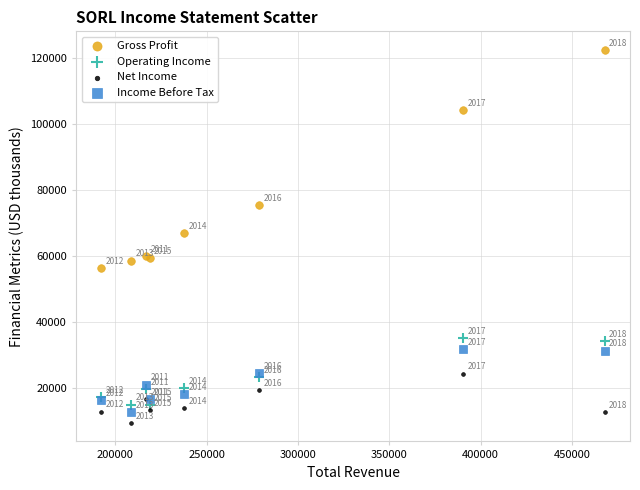

What are all the series names shown in the legend?

Gross Profit, Operating Income, Net Income, Income Before Tax